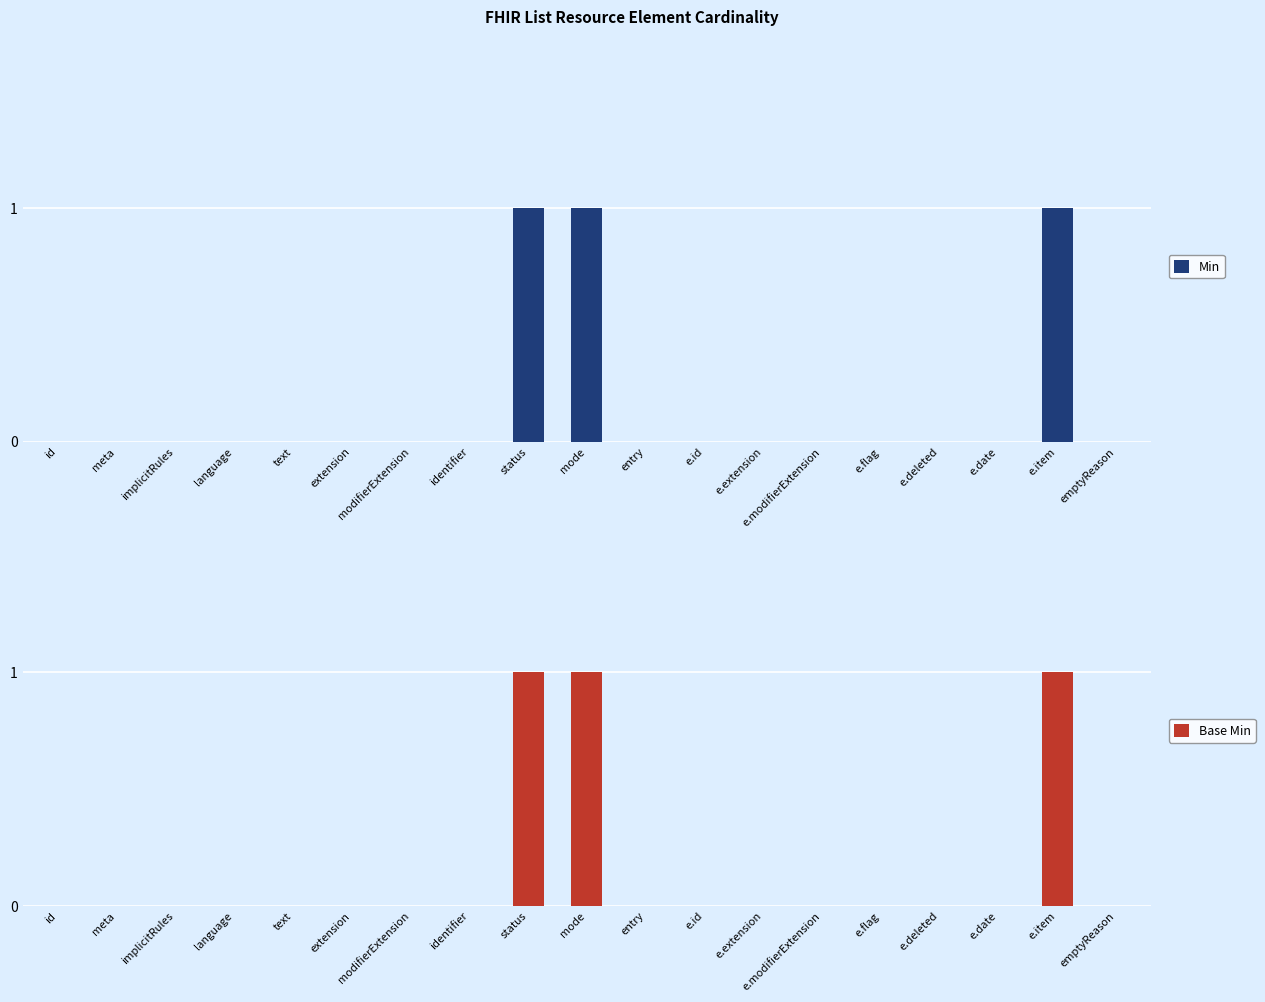

The Min series shows 0 at e.id. True or false?

True